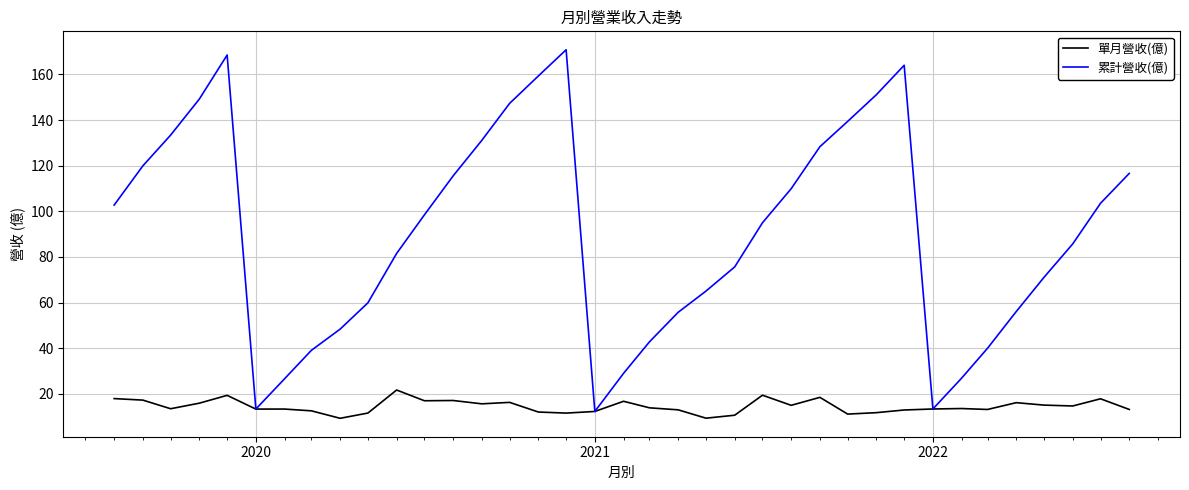

What is the lowest value of the 累計營收(億) series?

12.2